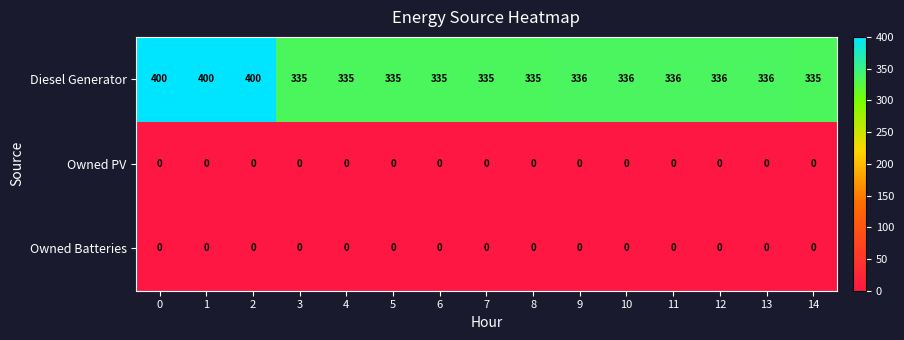

Between 0 and 12, which series saw the biggest shift?

Diesel Generator